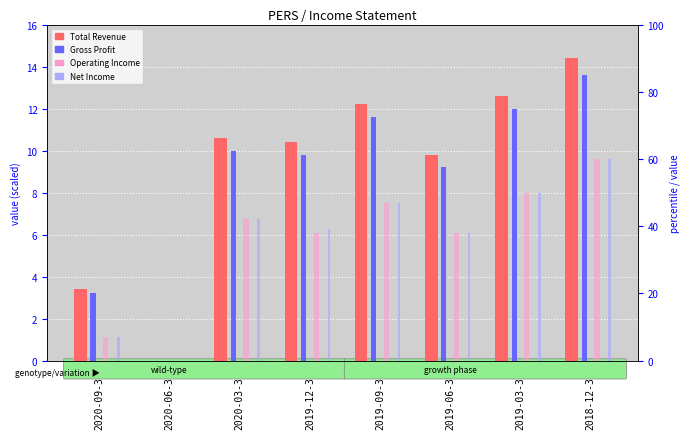

What position from the right is 2019-12-31?

5